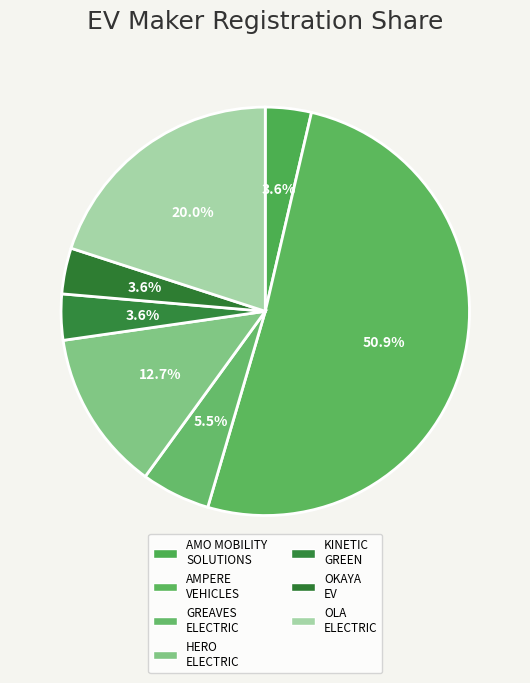

How many segments does this pie chart have?

7